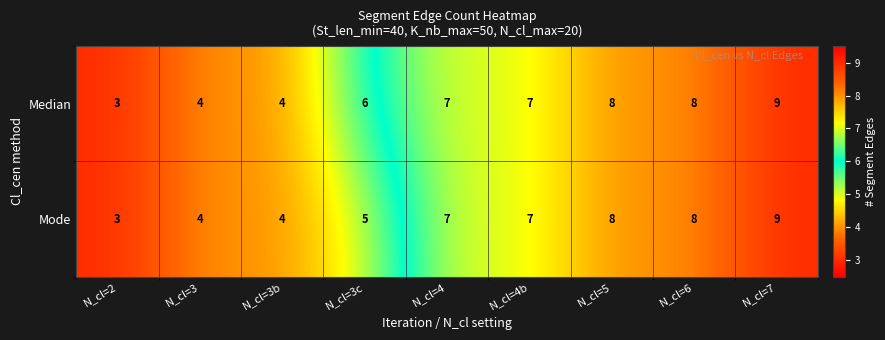

List the series in order of their overall mean, highest first.

Median, Mode